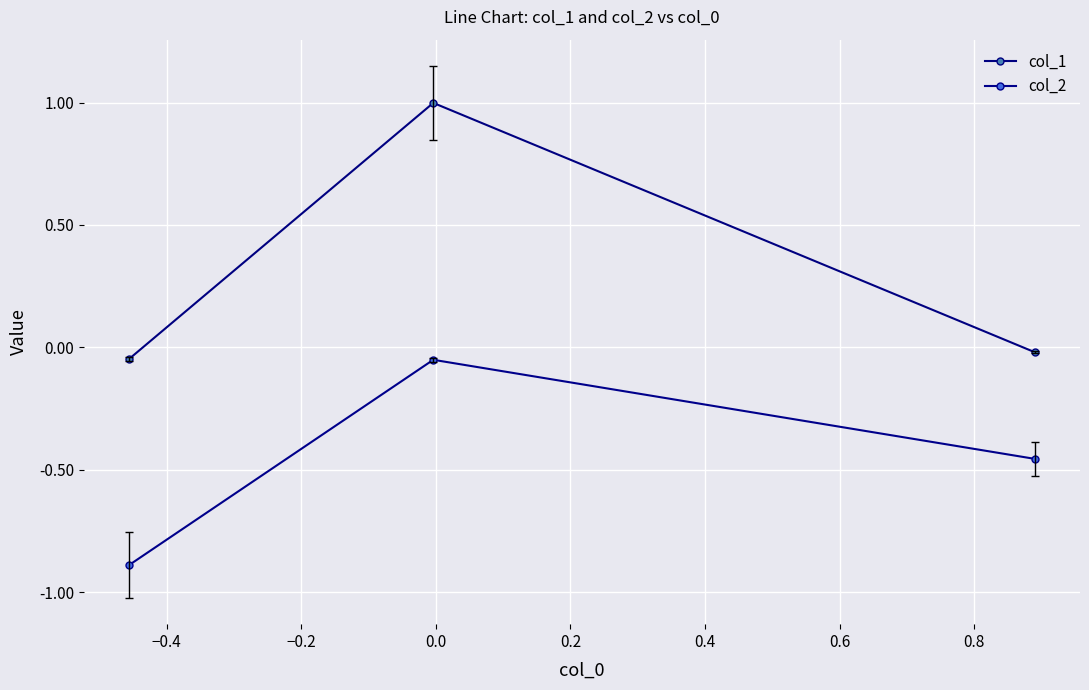

What is the highest value of the col_1 series?

1.0